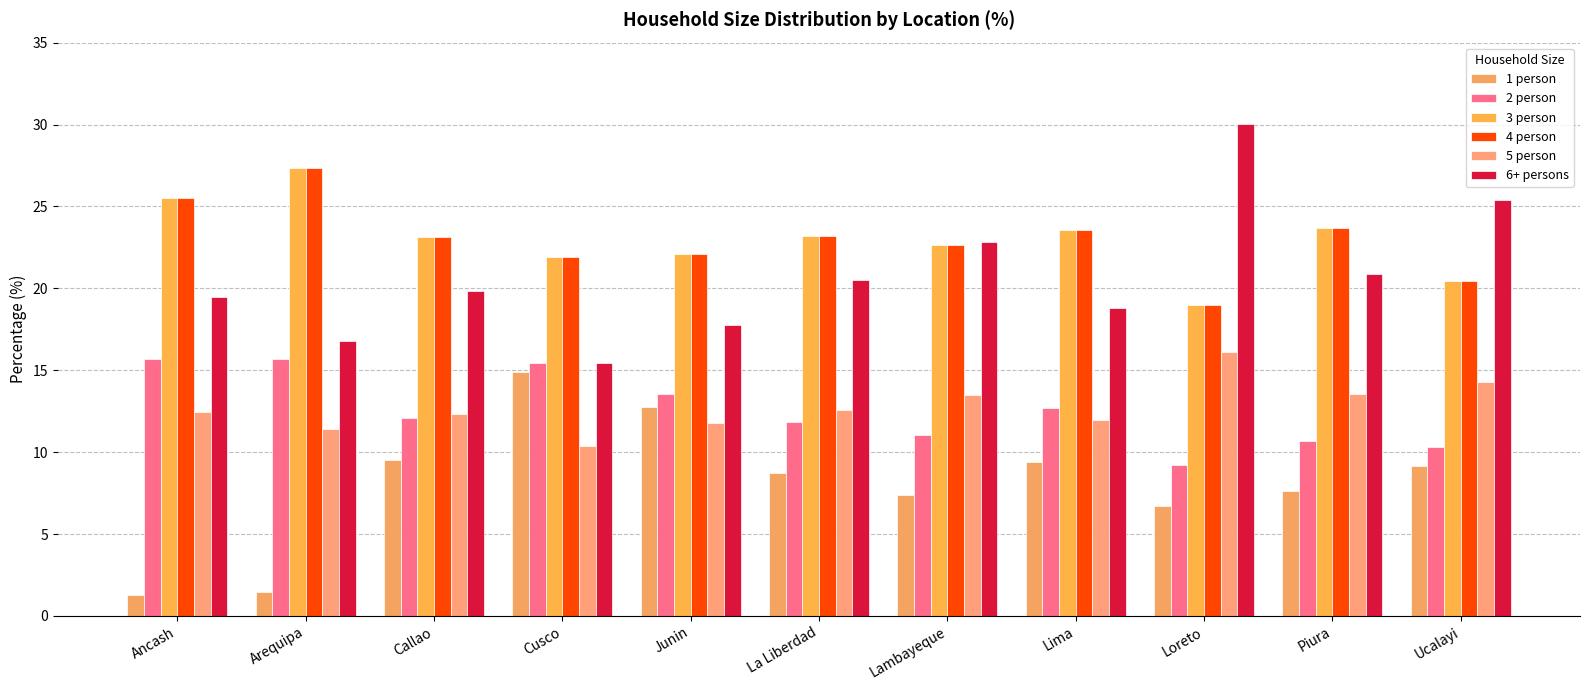

What is the label of the 9th bar from the right?

Callao